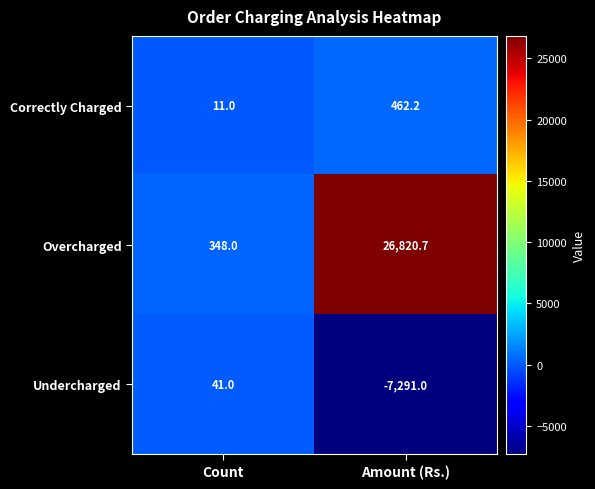

True or false: Overcharged has a value of 26820.7 at Amount (Rs.).

True